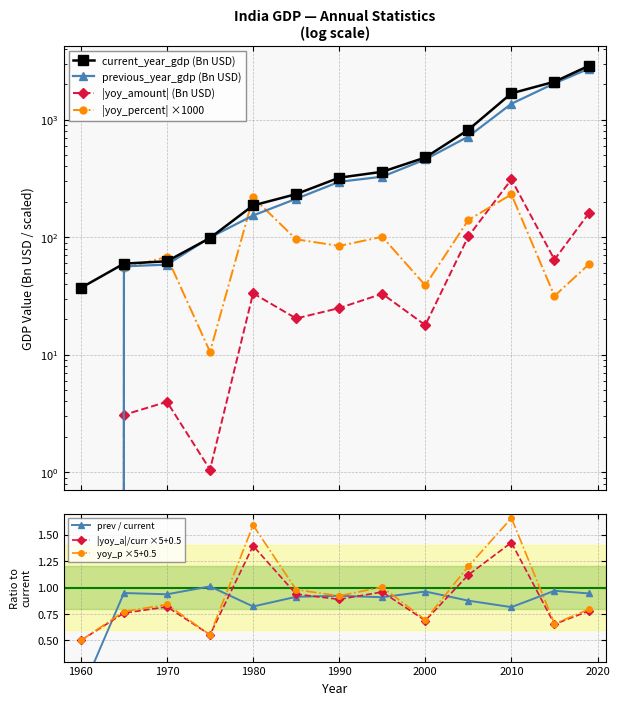

What is the highest value of the yoy_amount series?

310.2